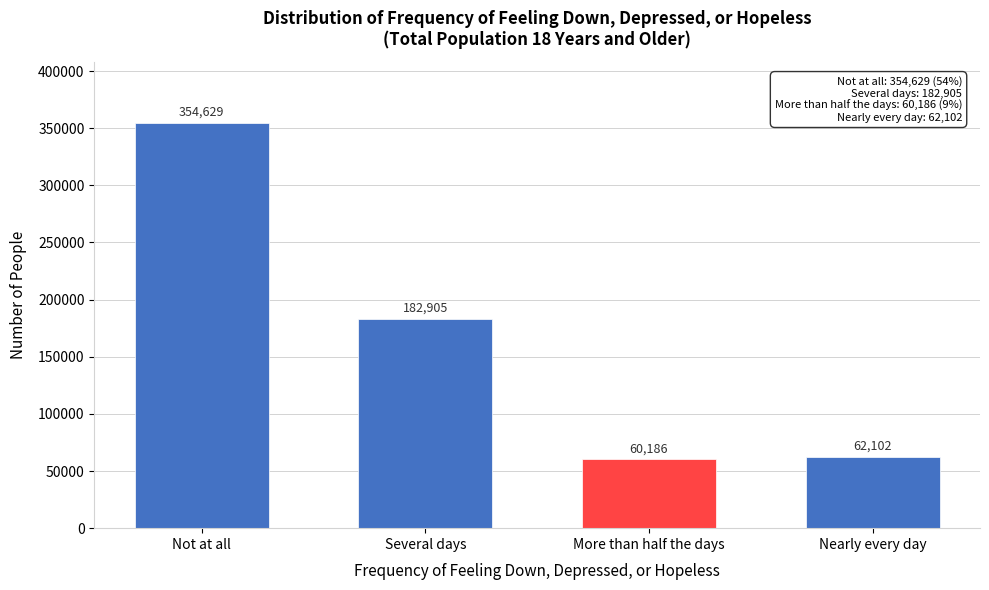

Reading left to right, list all the values displayed in this chart.

354629	182905	60186	62102